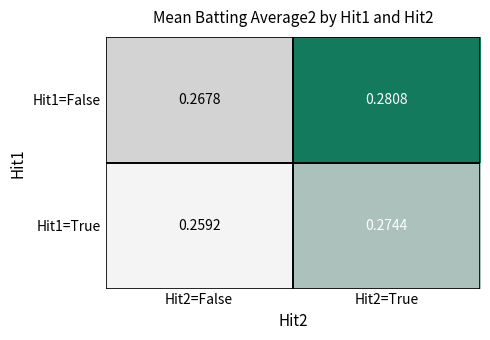

Is the value of Hit1=True at Hit2=False greater than the value of Hit1=False at Hit2=False?

No